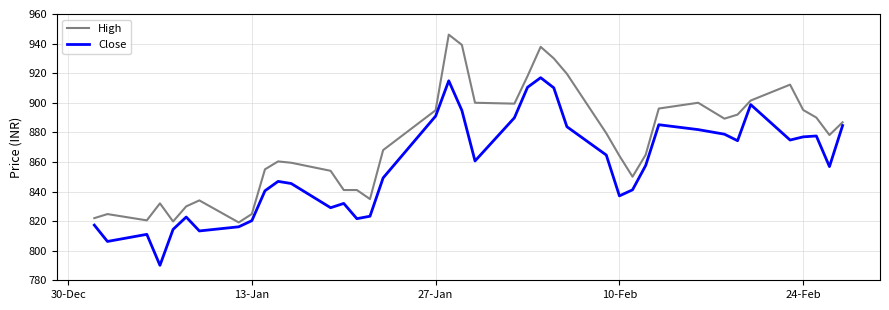

Which series has the largest total across all categories?

High